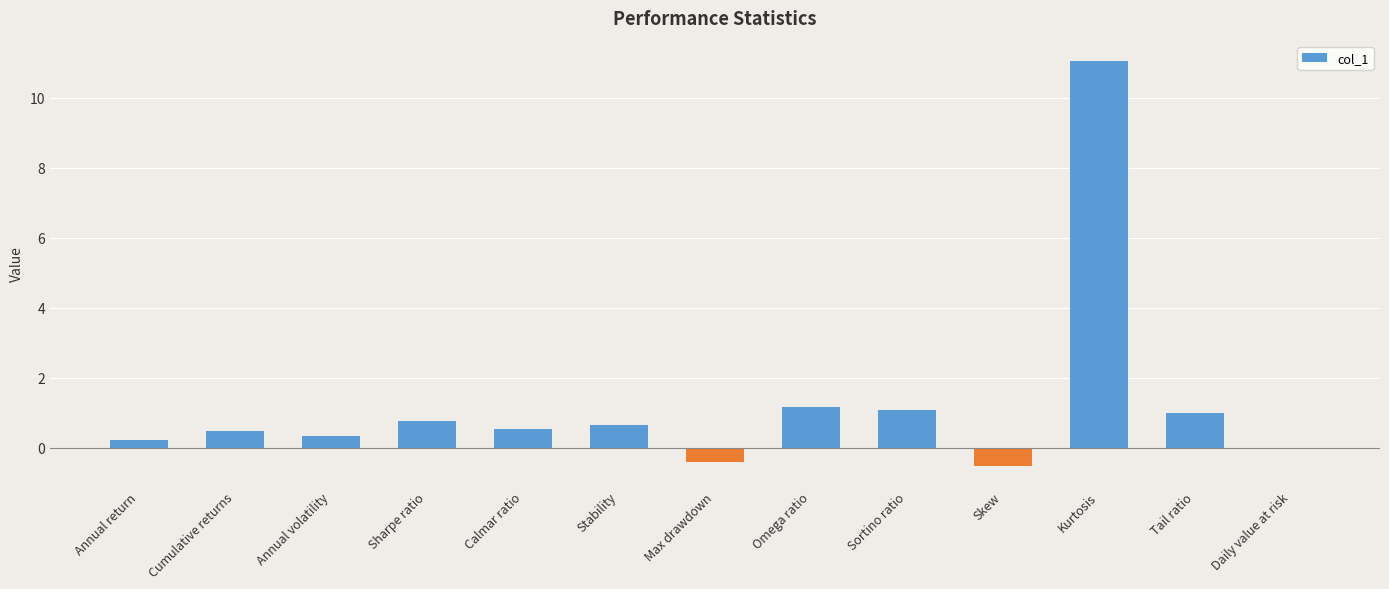

Are the bars horizontal?

No